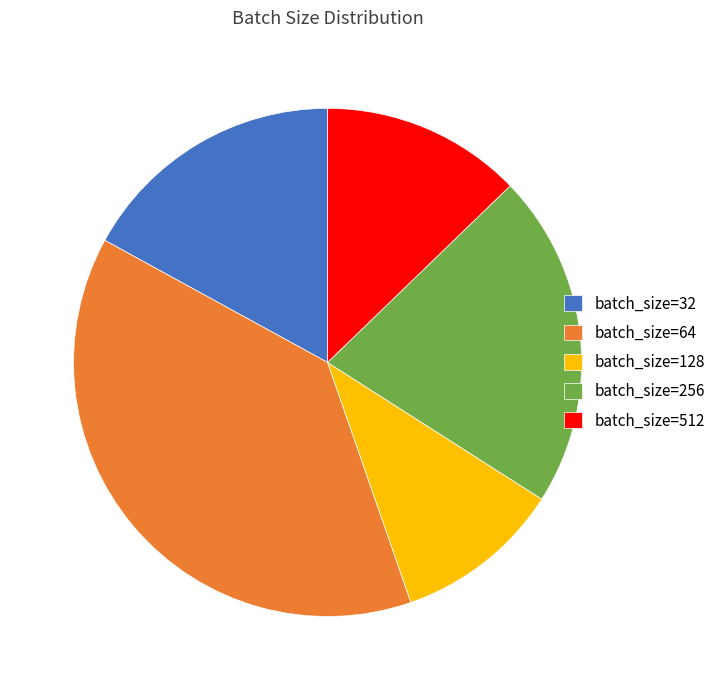

Rank the categories by value from lowest to highest.

batch_size=128, batch_size=512, batch_size=32, batch_size=256, batch_size=64